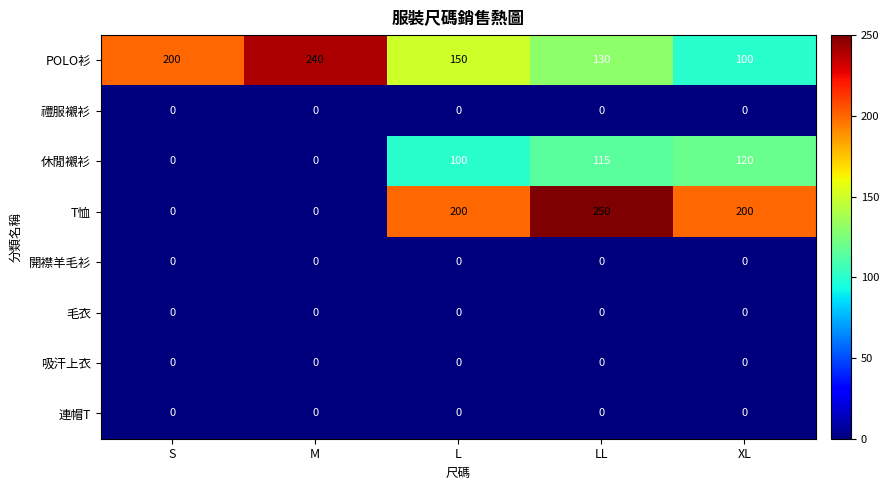

The value of 休閒襯衫 at XL is 169. True or false?

False